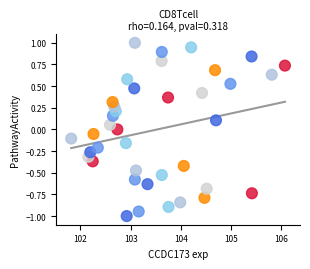

What is the range of Y values (max minus min)?

2.0